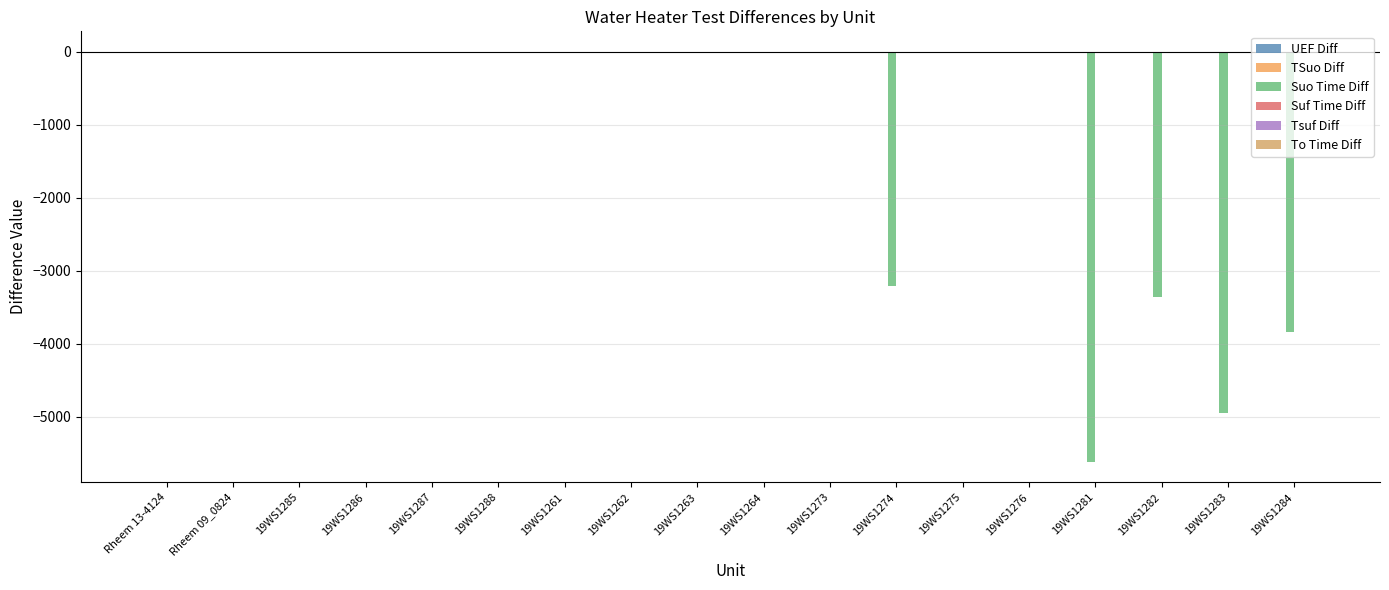

What is the difference between the maximum and minimum values in the To Time Diff series?

2.8